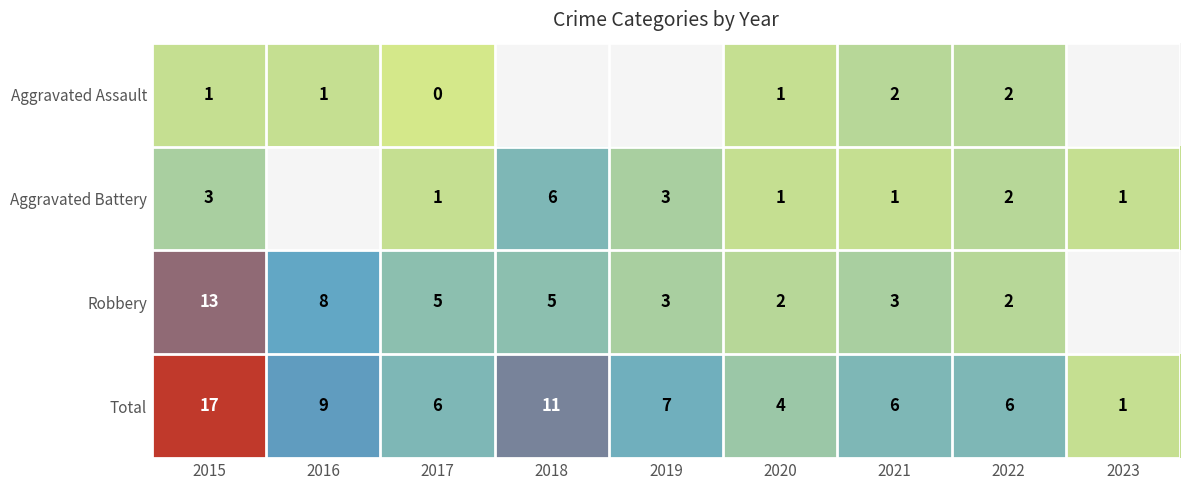

What is the greatest value displayed?

17.0